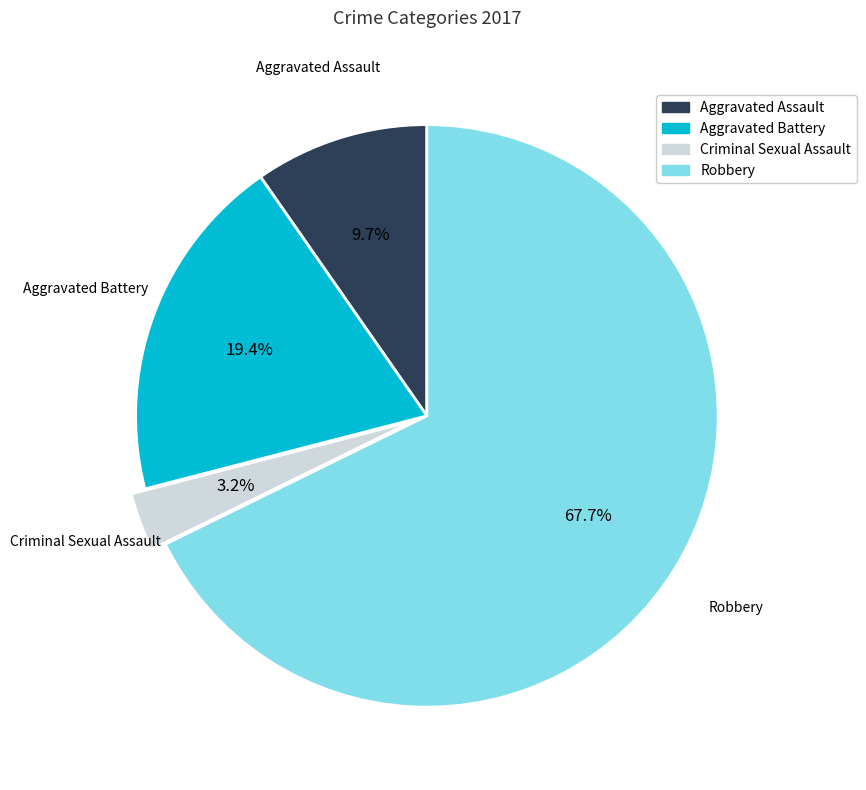

Which slice is the largest?

Robbery